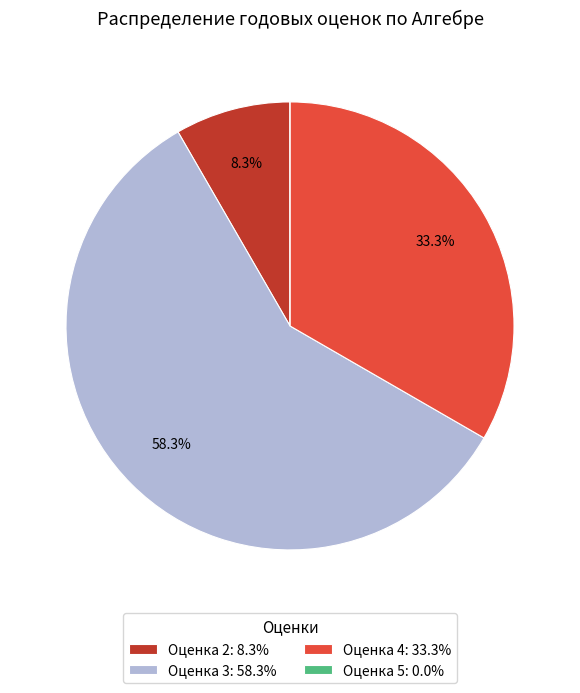

Which has a higher value, Оценка 2: 8.3% or Оценка 3: 58.3%?

Оценка 3: 58.3%